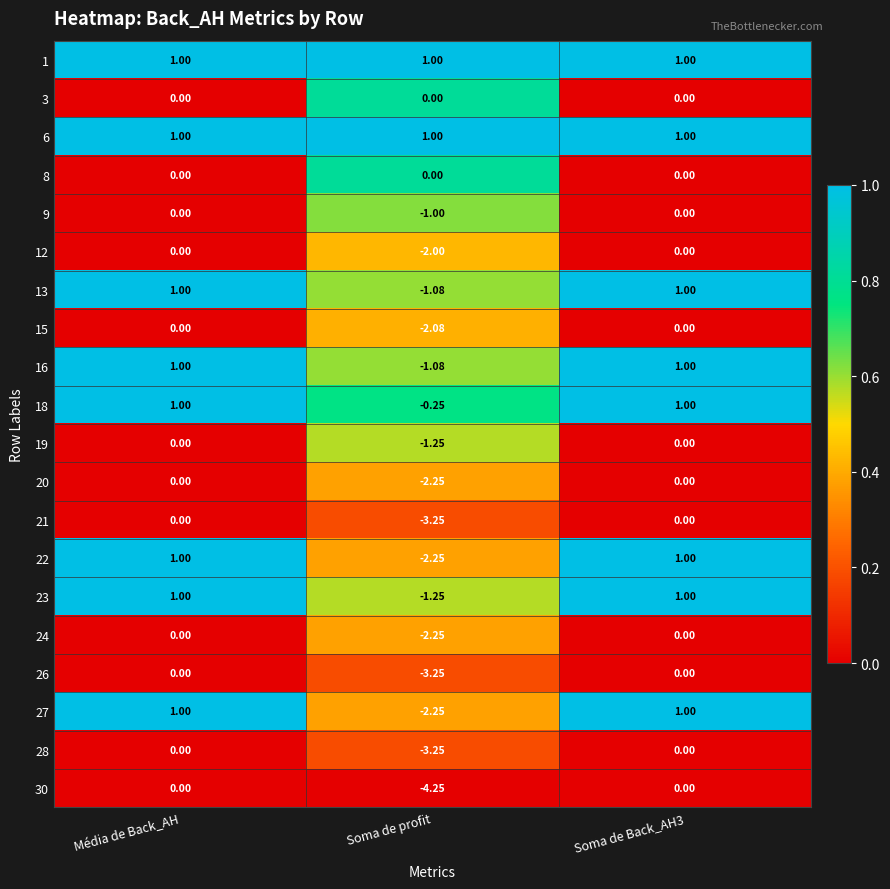

What is the total value across all series at Soma de Back_AH3?

8.0